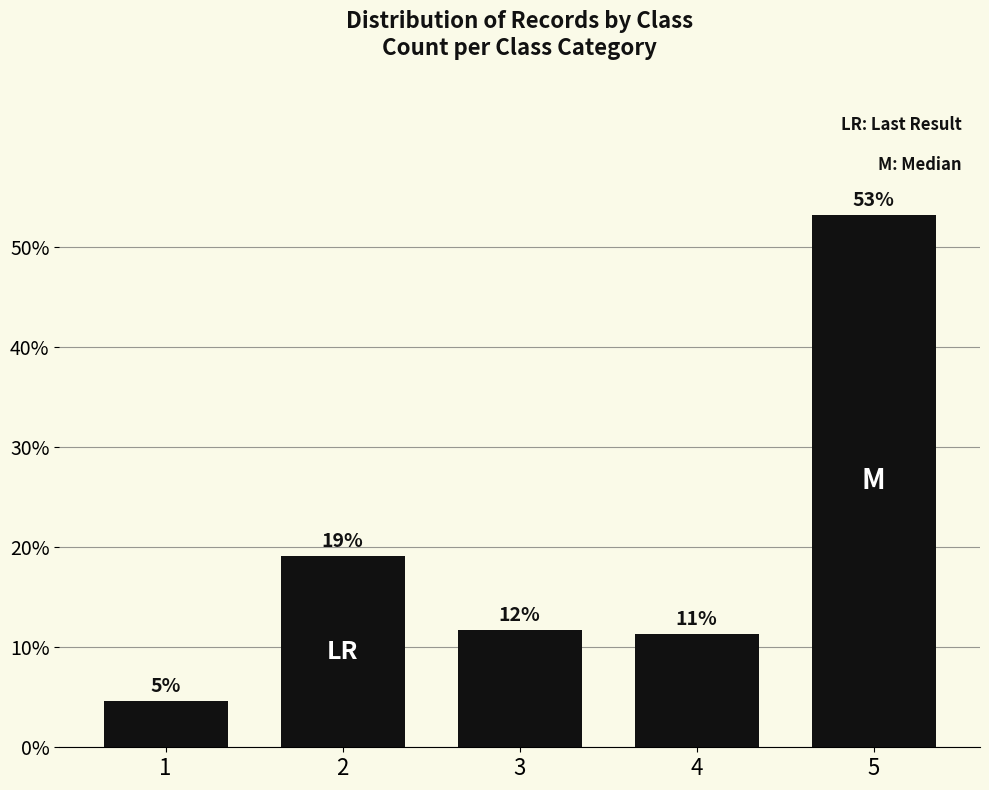

How many bars are there in total?

5